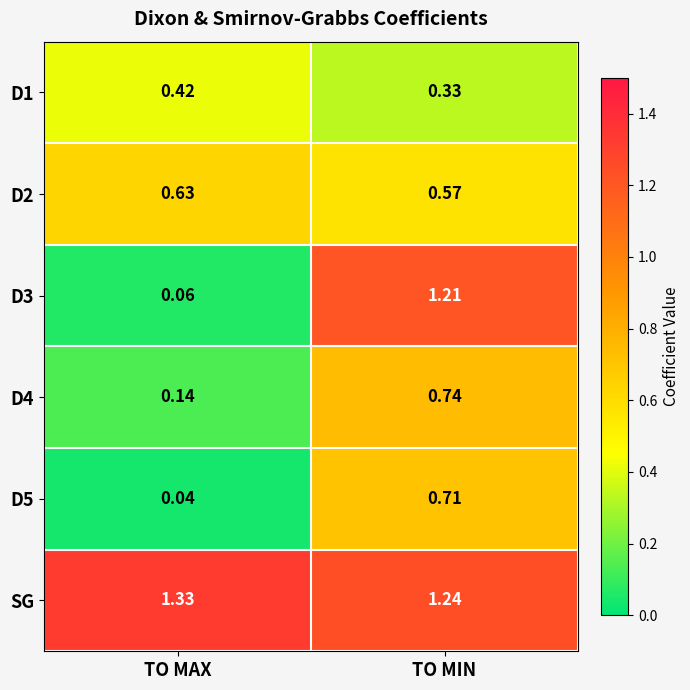

Which series has the largest range (max minus min)?

D3